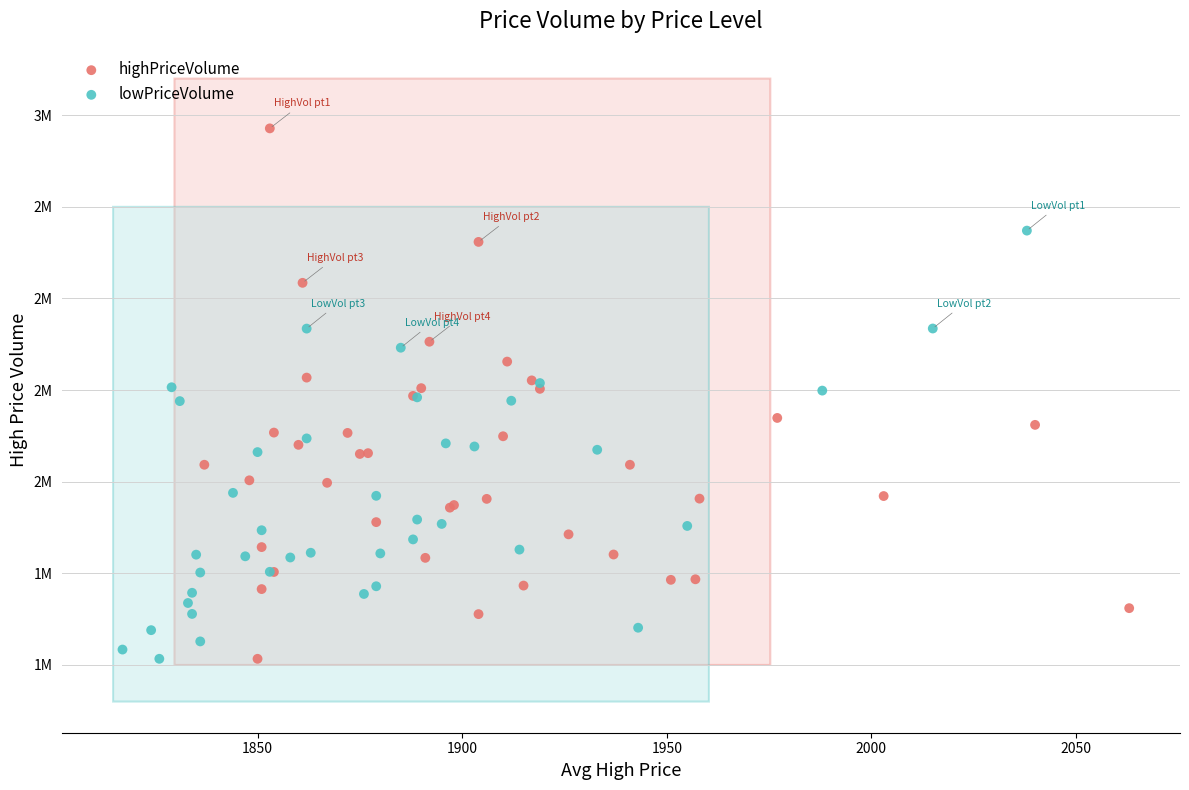

What are all the series names shown in the legend?

highPriceVolume, lowPriceVolume